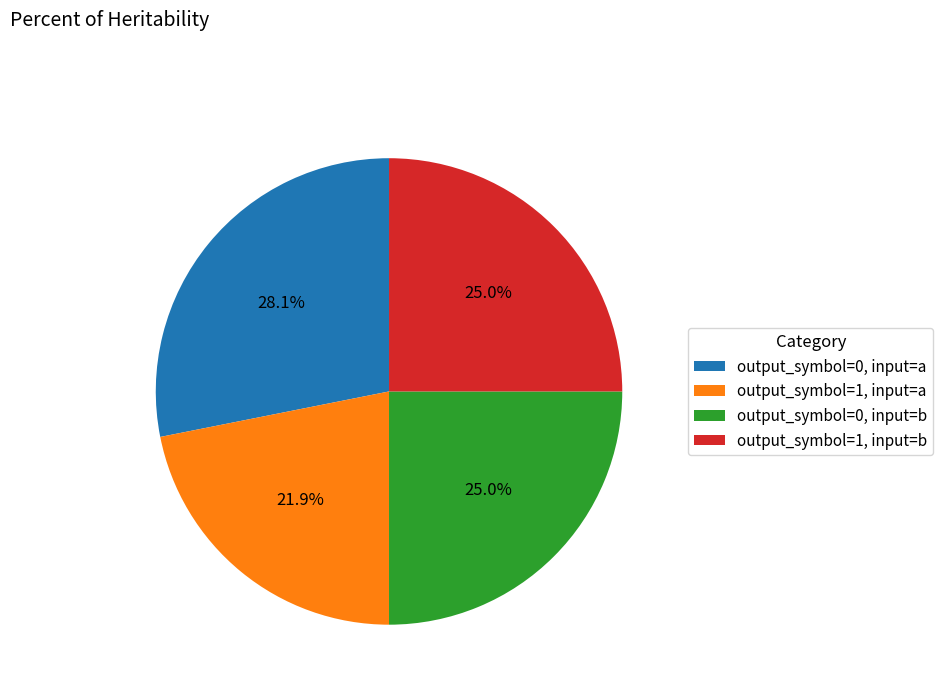

Does output_symbol=1, input=b represent more than half of the total?

No